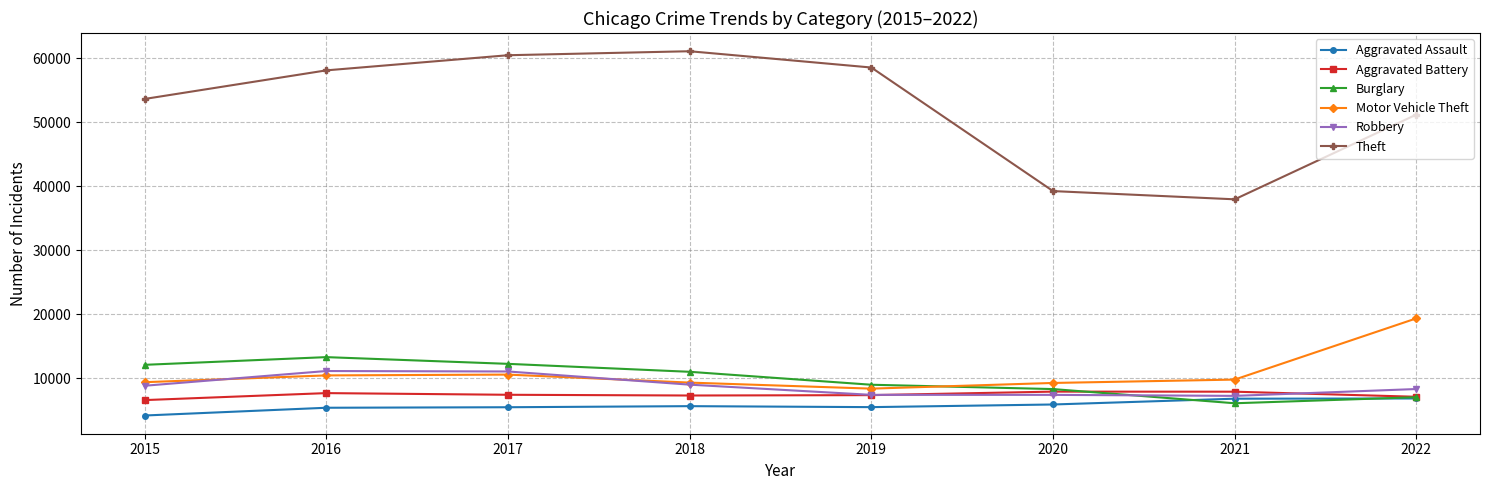

Which series changed the most between 2015 and 2020?

Theft